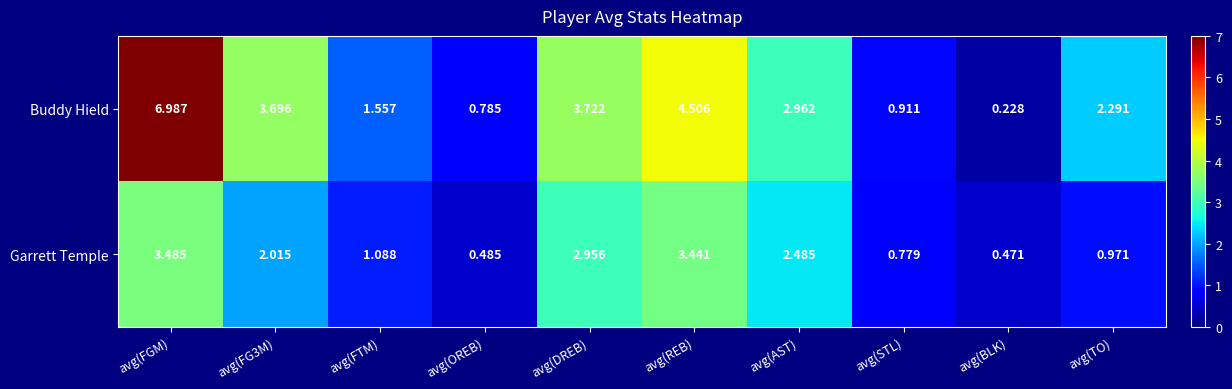

Which series changed the most between avg(FTM) and avg(OREB)?

Buddy Hield